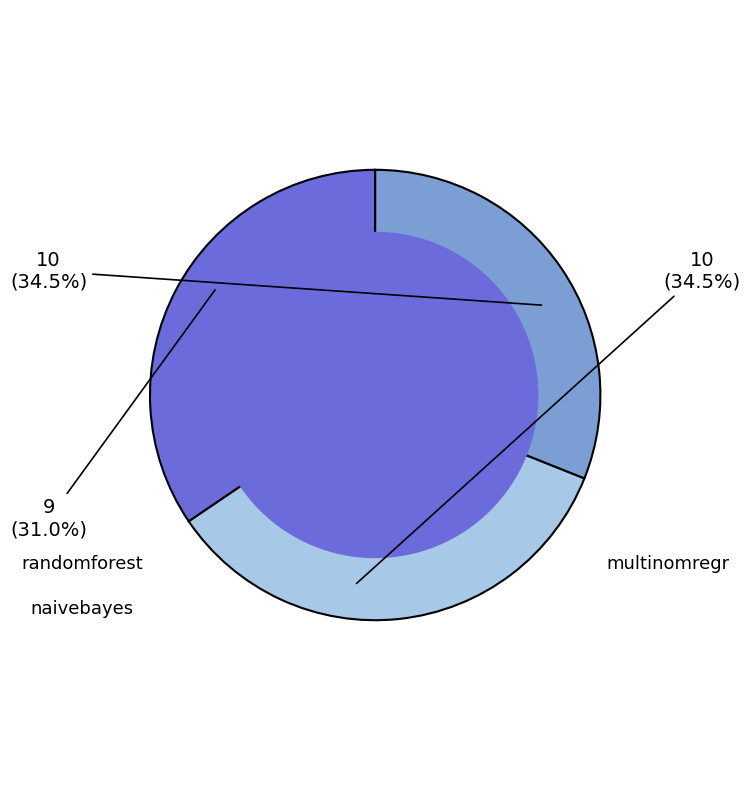

To the nearest percent, what is the average slice percentage?

33%